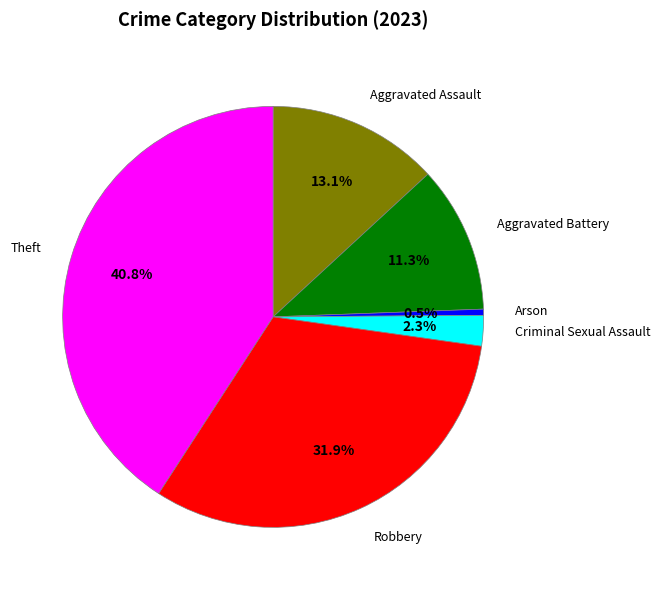

Does any single category account for the majority?

No